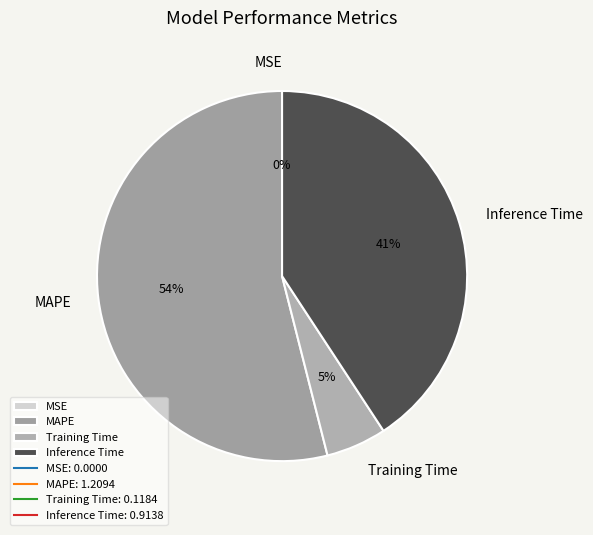

To the nearest percent, what percentage of the pie is Training Time?

5%